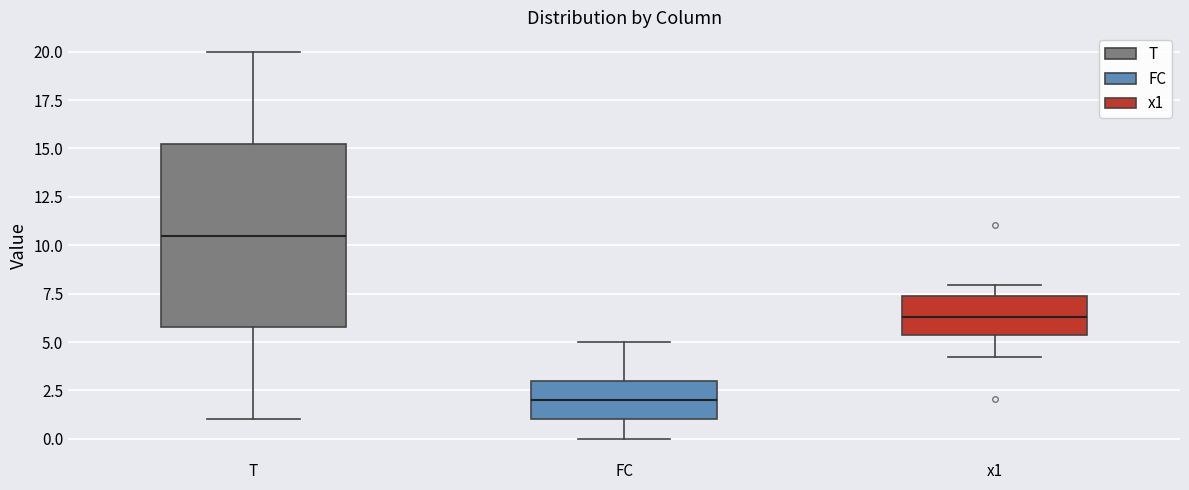

Which box is the tallest, from its lower edge to its upper edge?

T